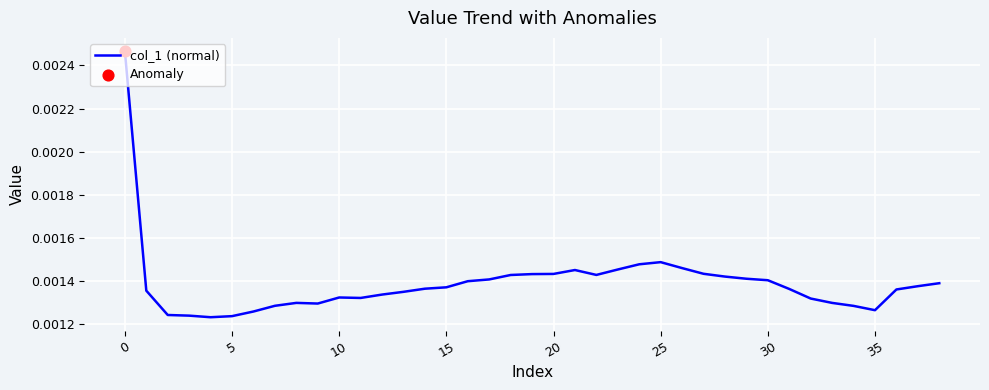

Does the chart have visible grid lines?

Yes